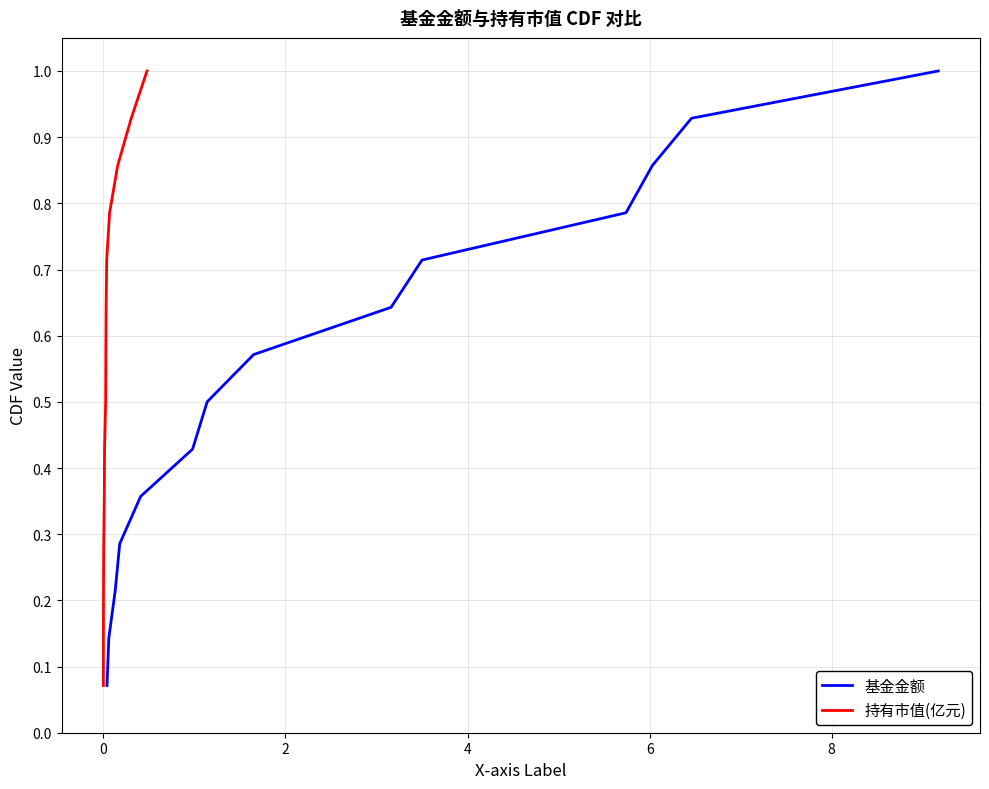

True or false: 基金金额 and 持有市值(亿元) cross at least once.

False